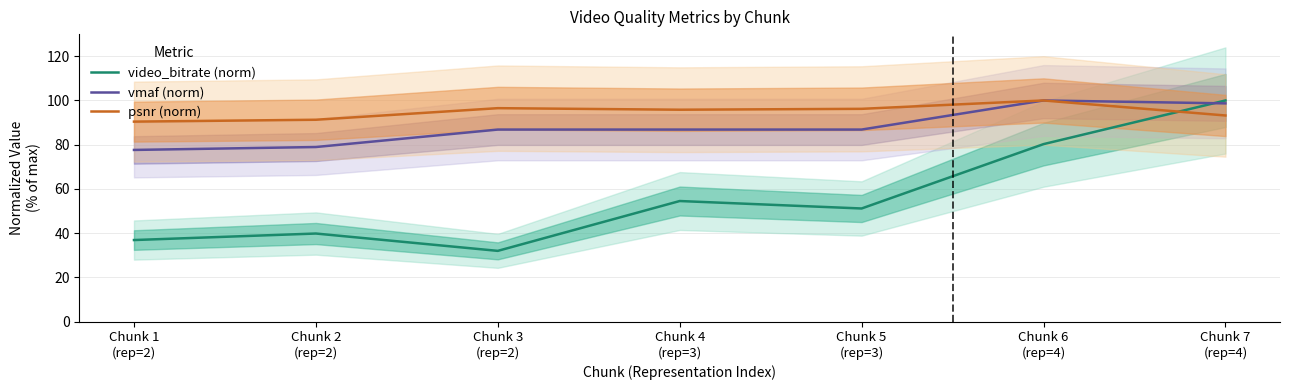

Between Chunk 2
(rep=2) and Chunk 7
(rep=4), which is larger?

Chunk 7
(rep=4)